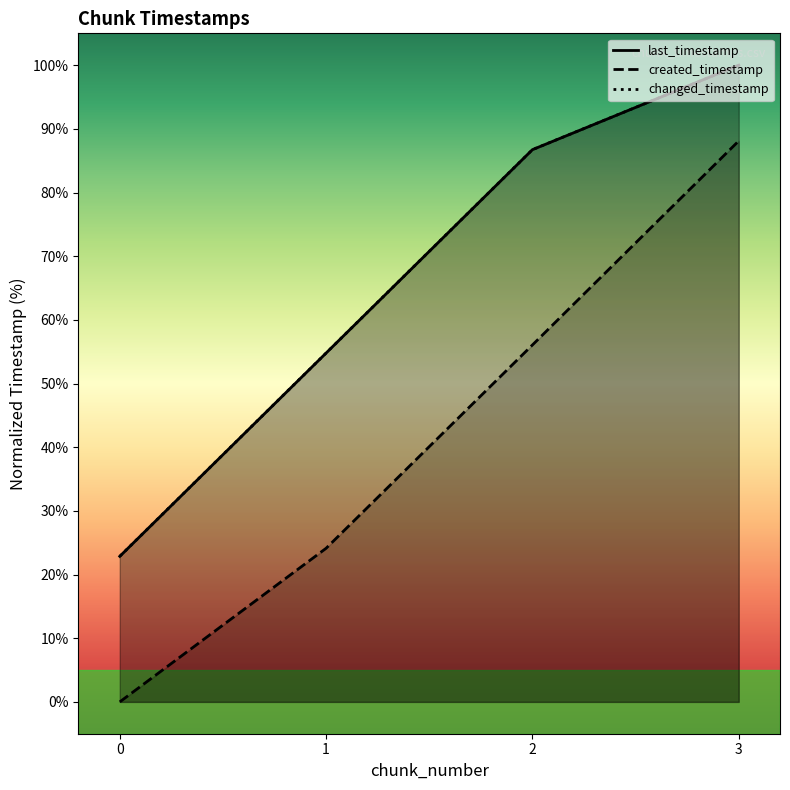

What is the sum of the changed_timestamp values at 1 and 0?

77.6